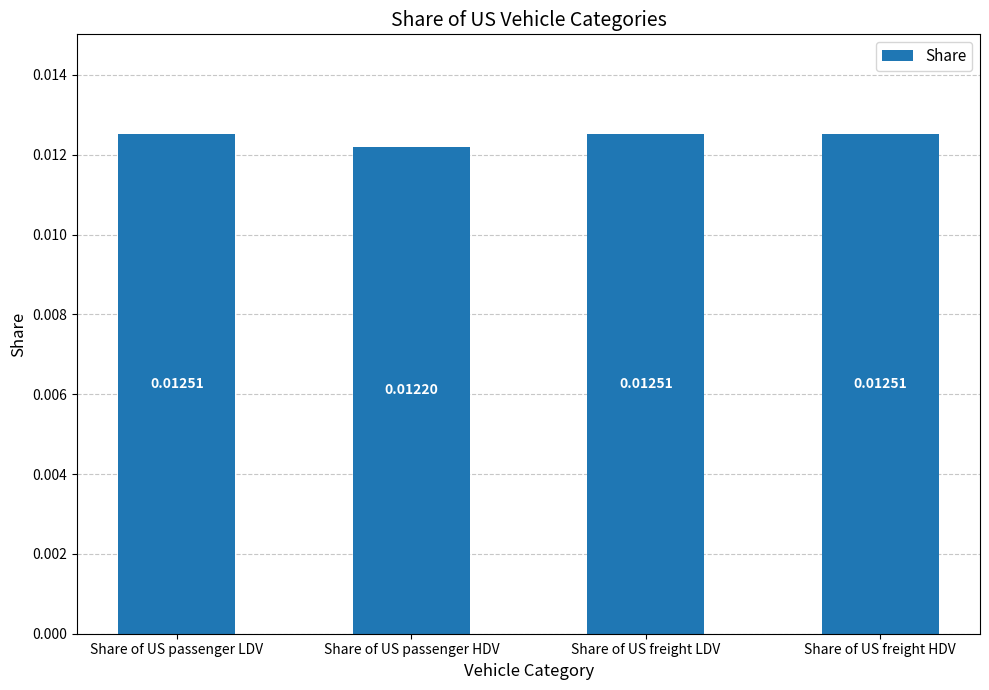

What is the label of the 1st bar from the left?

Share of US passenger LDV